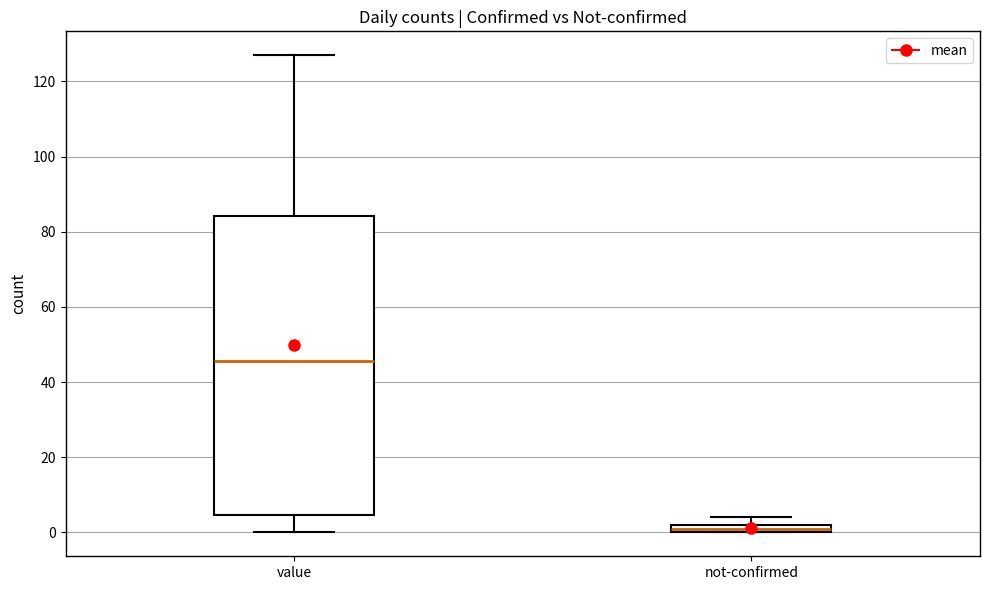

Which box has the highest median line?

value